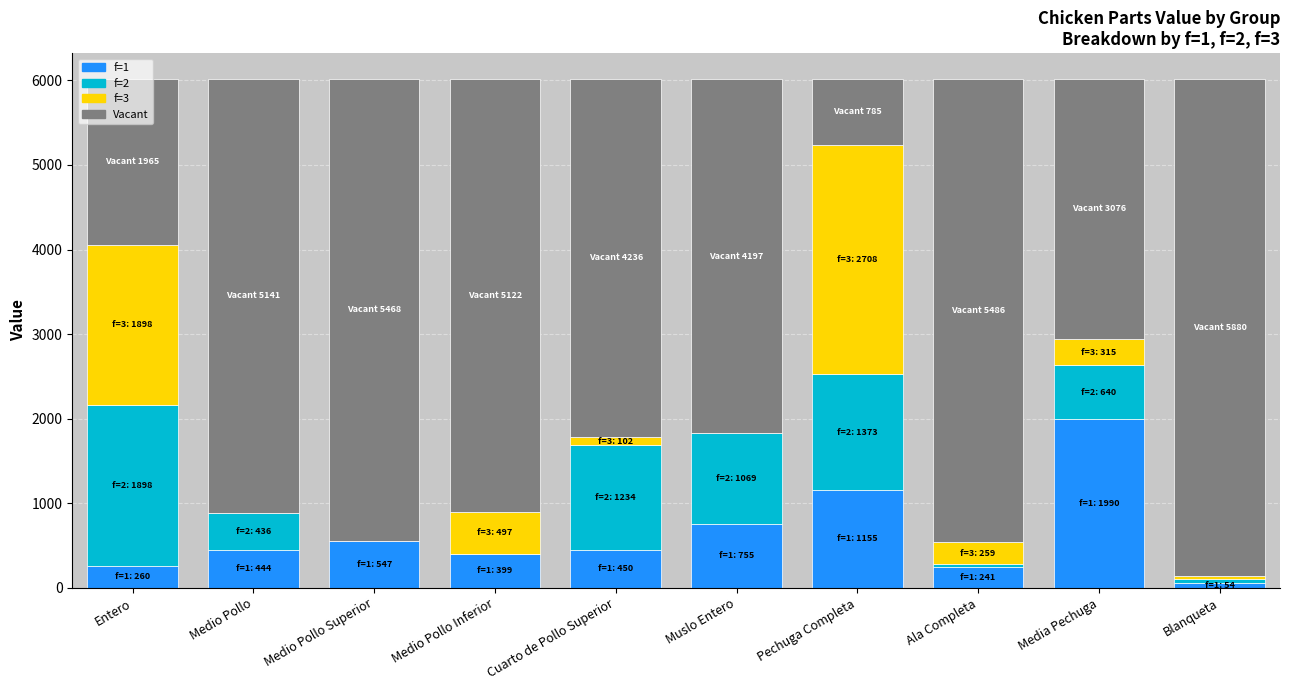

True or false: f=1 has a value of 547.0 at Medio Pollo Superior.

True